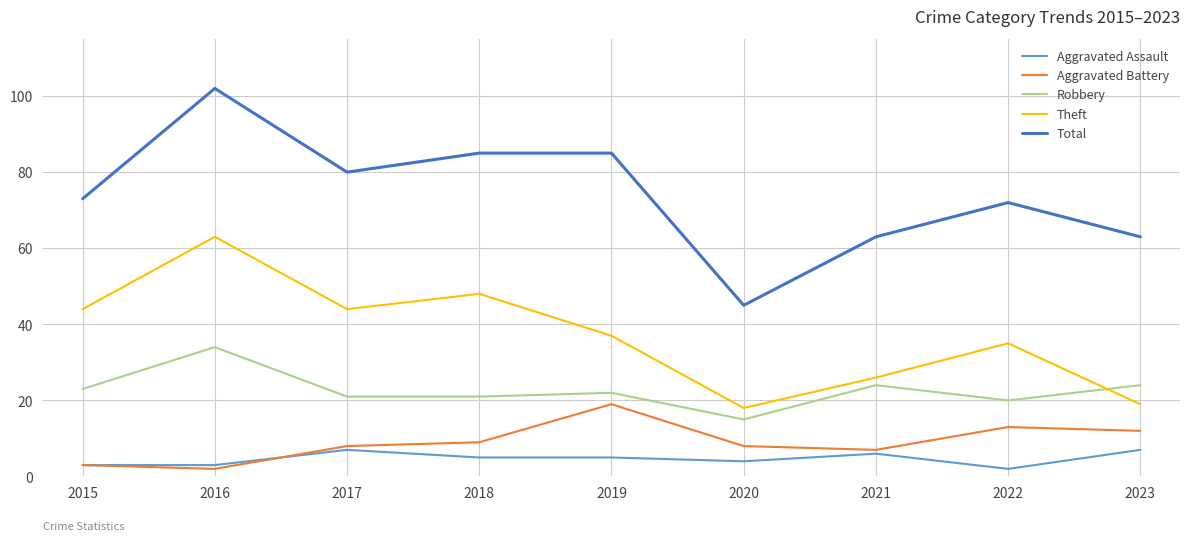

At 2022, list the series in order from smallest to largest.

Aggravated Assault, Aggravated Battery, Robbery, Theft, Total